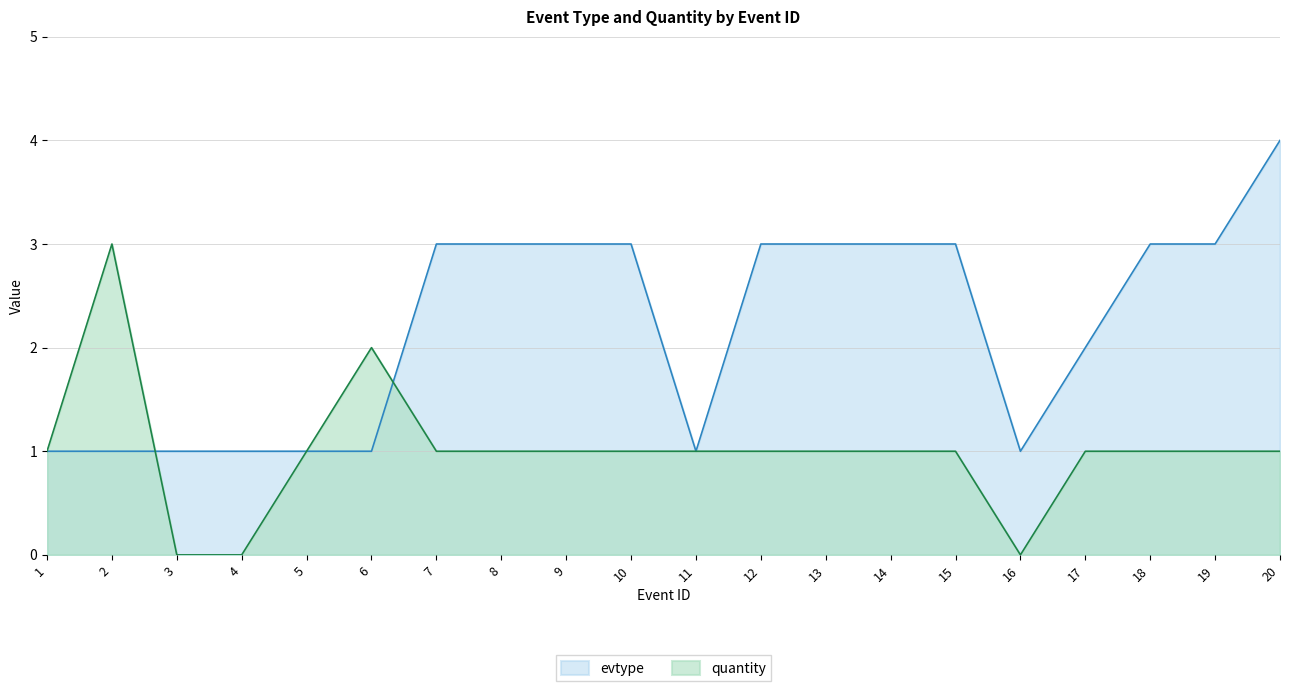

Count the number of data series in this chart.

2